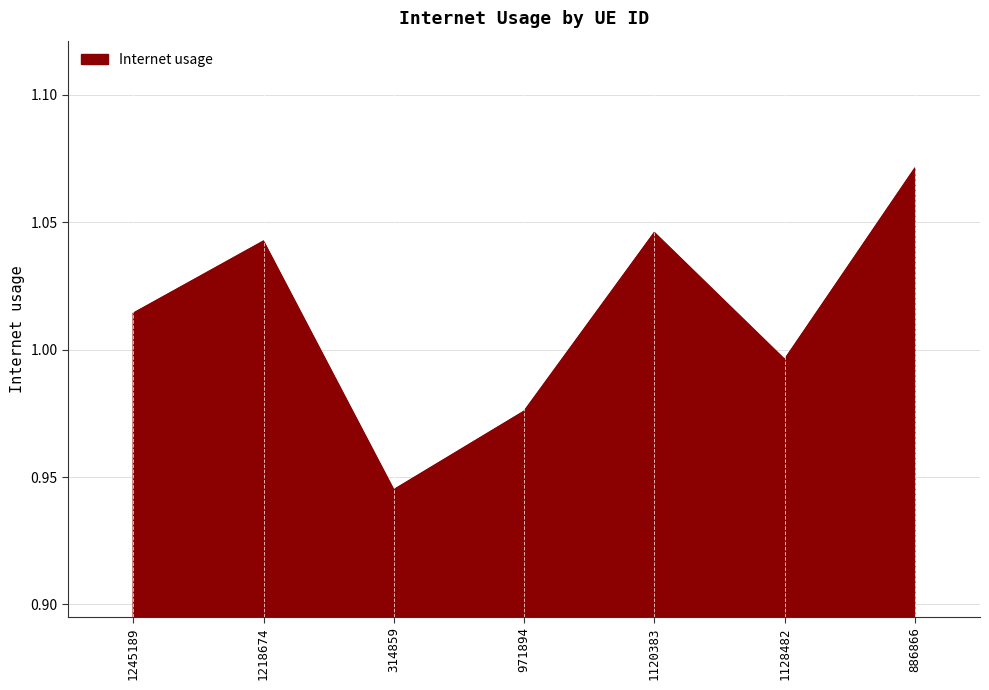

What is the difference between the second highest and second lowest values?

0.1